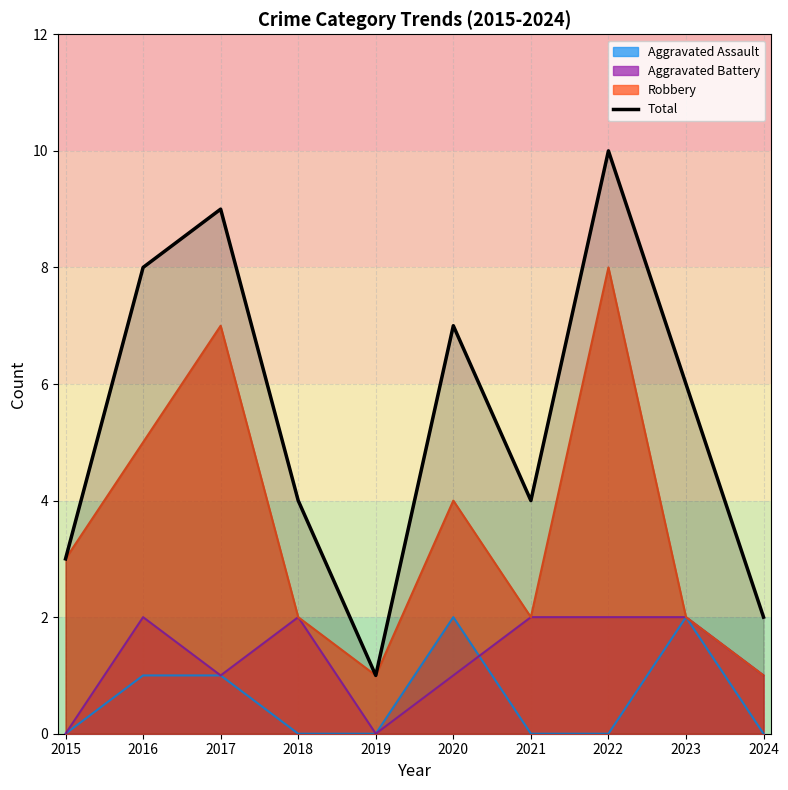

Rank the categories by value from highest to lowest.

2022, 2017, 2016, 2020, 2023, 2018, 2021, 2015, 2024, 2019